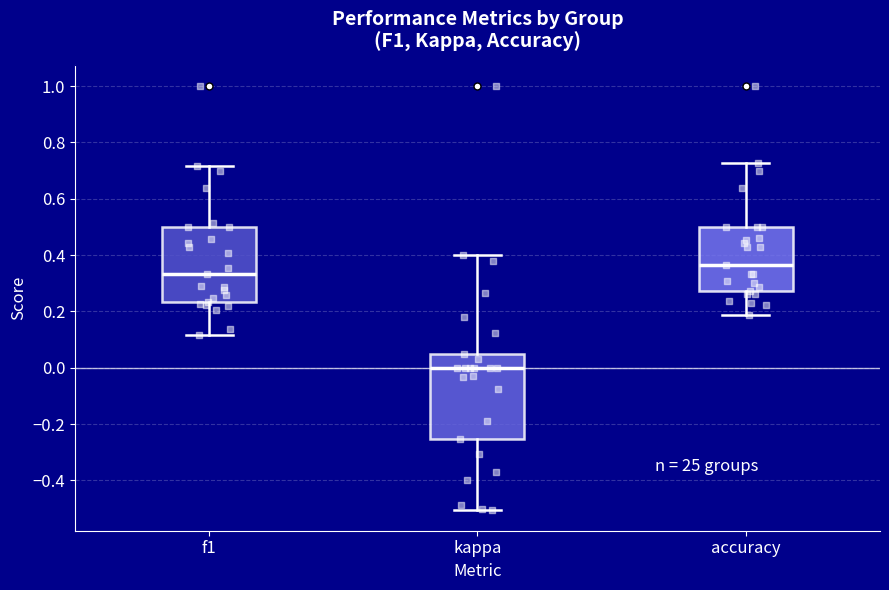

Reading left to right, read every box against the y-axis: the position of its median line, the range the box covers, and the ends of its whiskers. The values are not printed on the chart, so give them approximately, as read against the axis.

f1: median 0.34, box 0.24 to 0.50, whiskers 0.12 to 0.72
kappa: median 0.00, box -0.26 to 0.04, whiskers -0.50 to 0.40
accuracy: median 0.36, box 0.28 to 0.50, whiskers 0.18 to 0.72